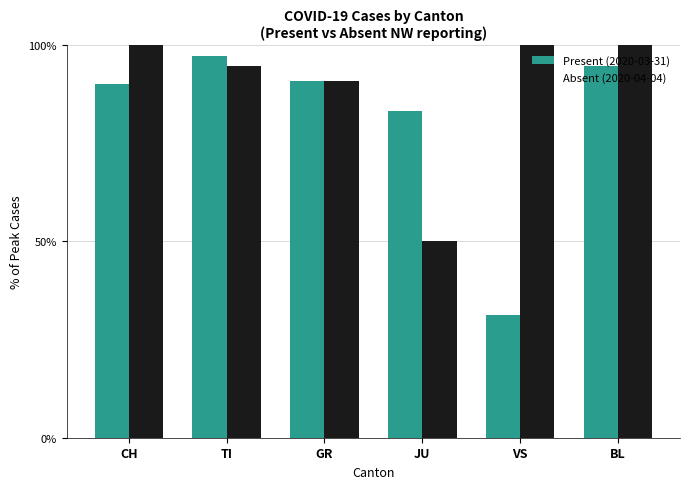

At which label is Absent (2020-04-04) closest to 75?

GR